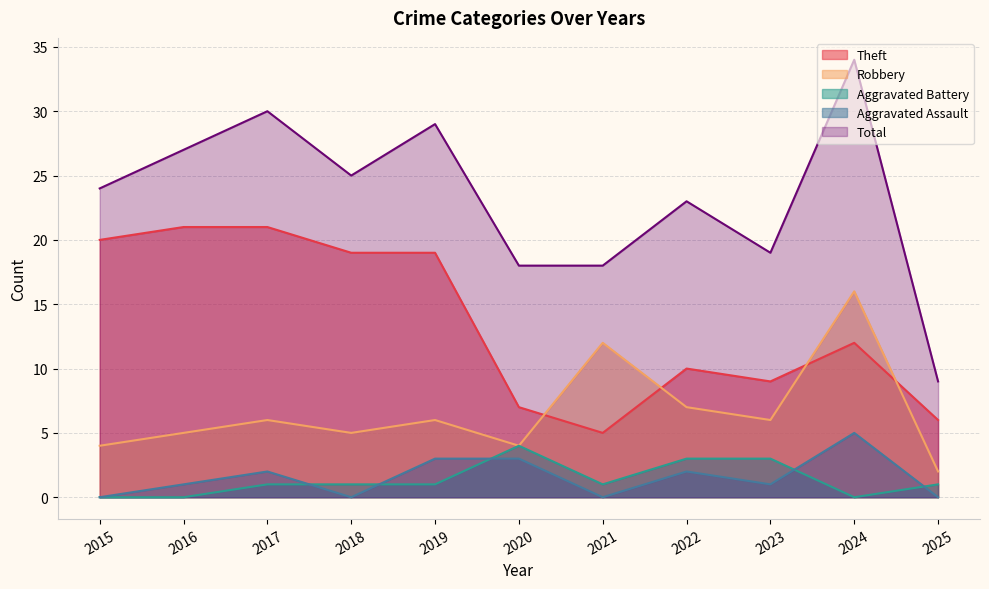

What is the spread (max minus min) of values at 2015?

24